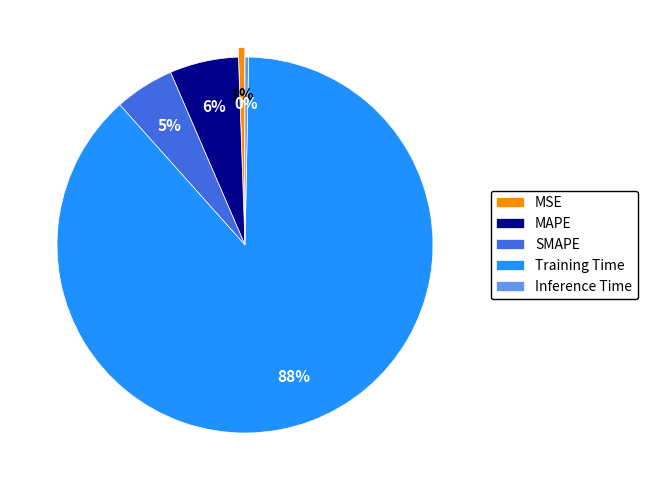

How many slices are in this pie chart?

5